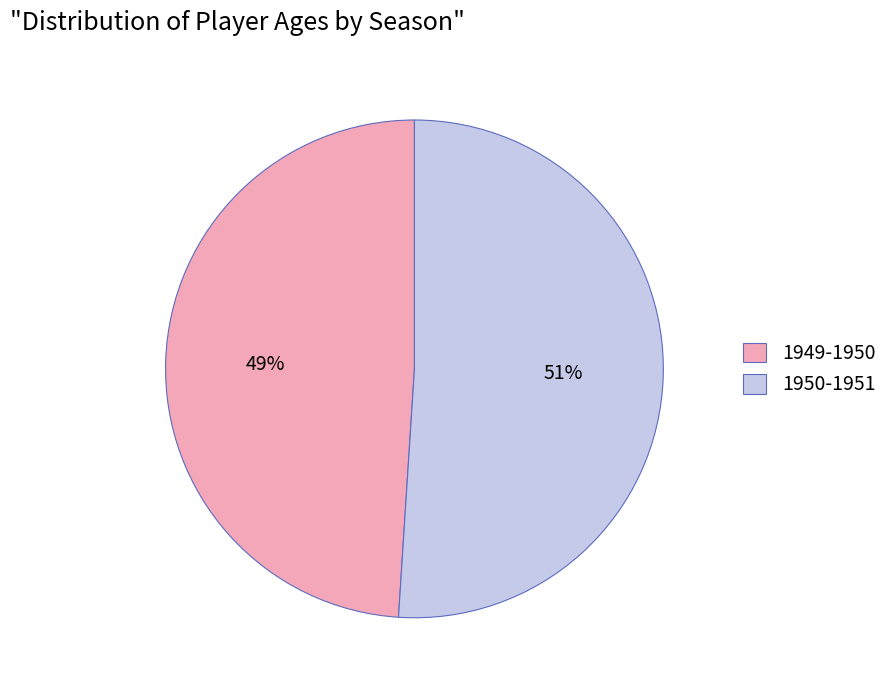

True or false: 1950-1951 accounts for 45% of the total.

False